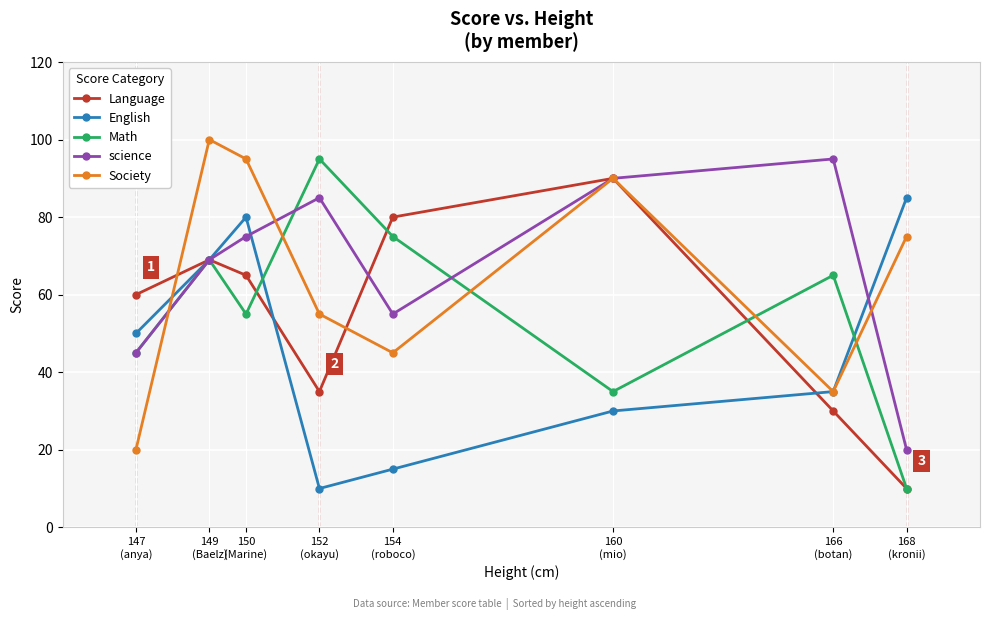

True or false: science has more than 2 interior local peaks.

False